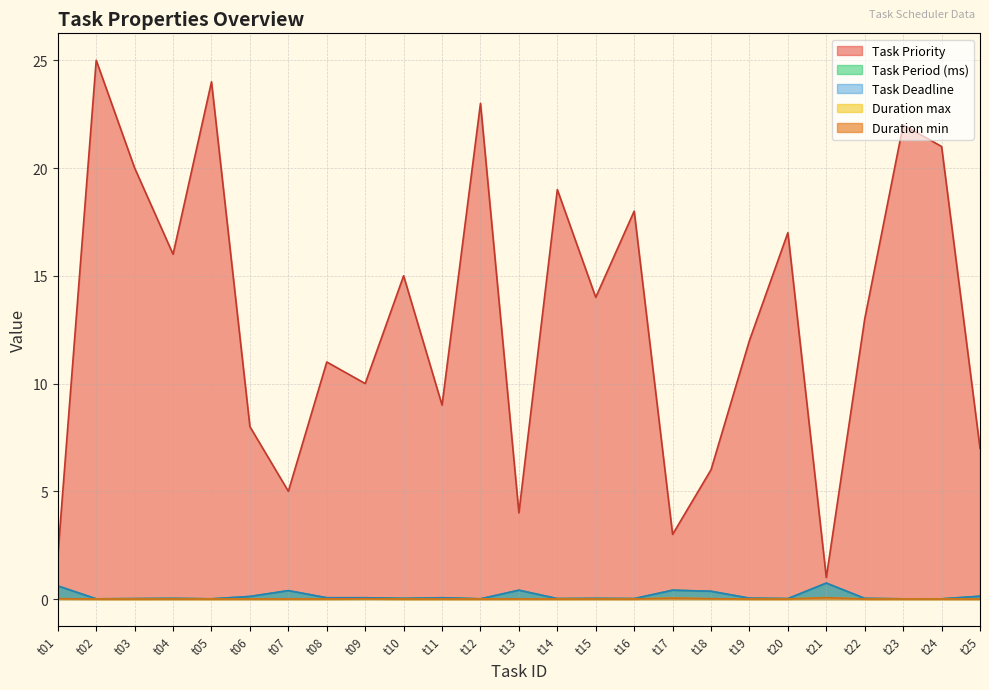

True or false: Task Period (ms) and Task Priority intersect in this chart.

False